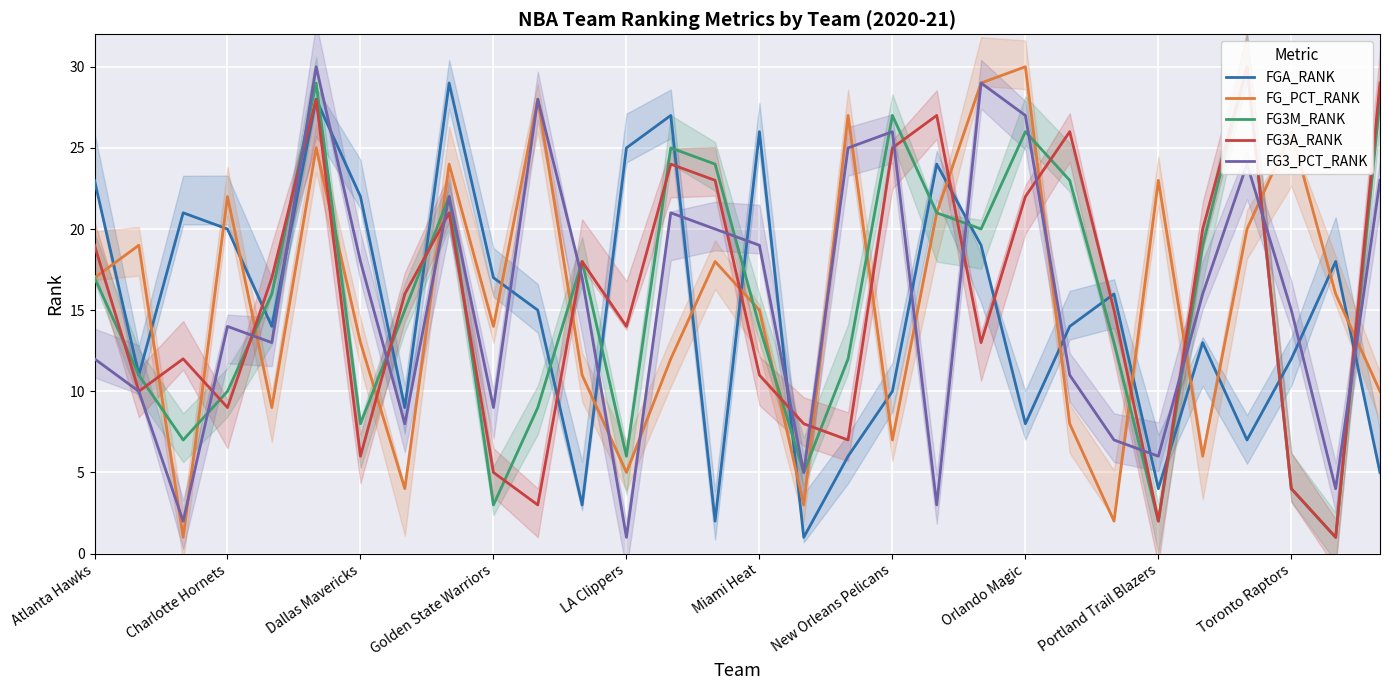

What is the average value of the FG3_PCT_RANK series?

16